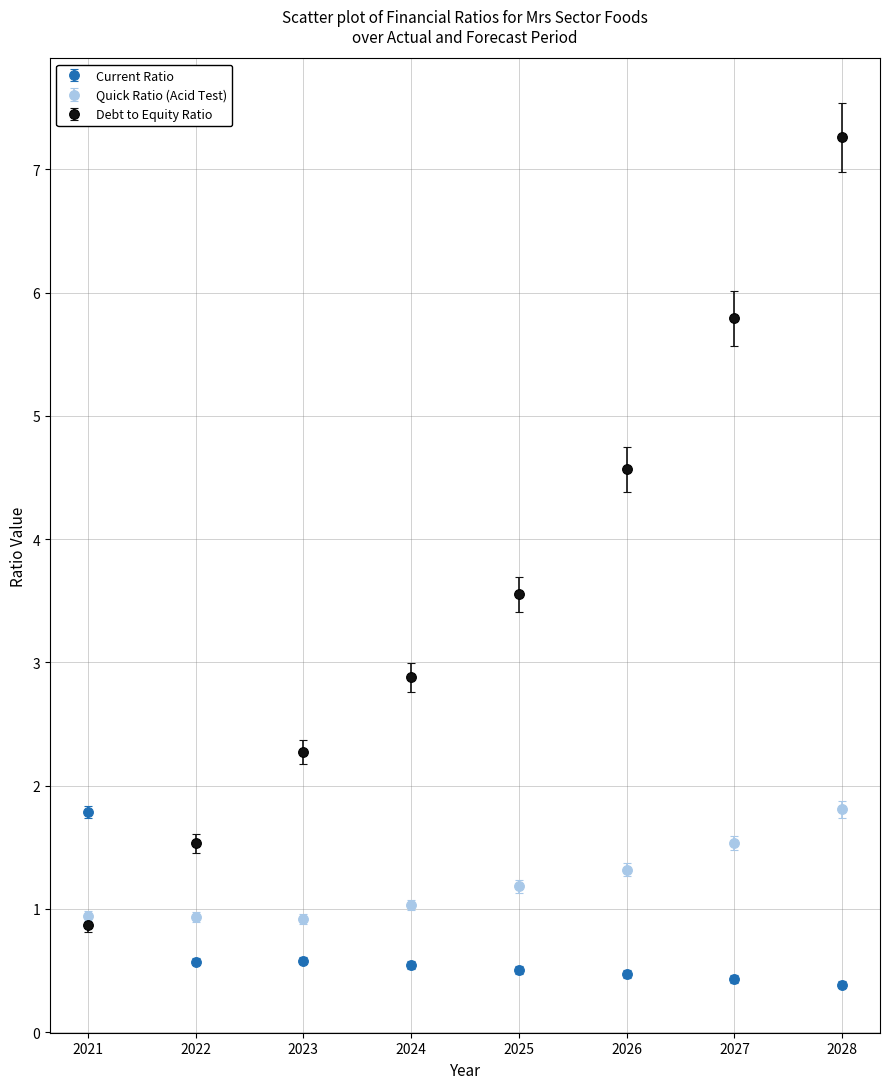

Which series has the widest spread of values?

Debt to Equity Ratio